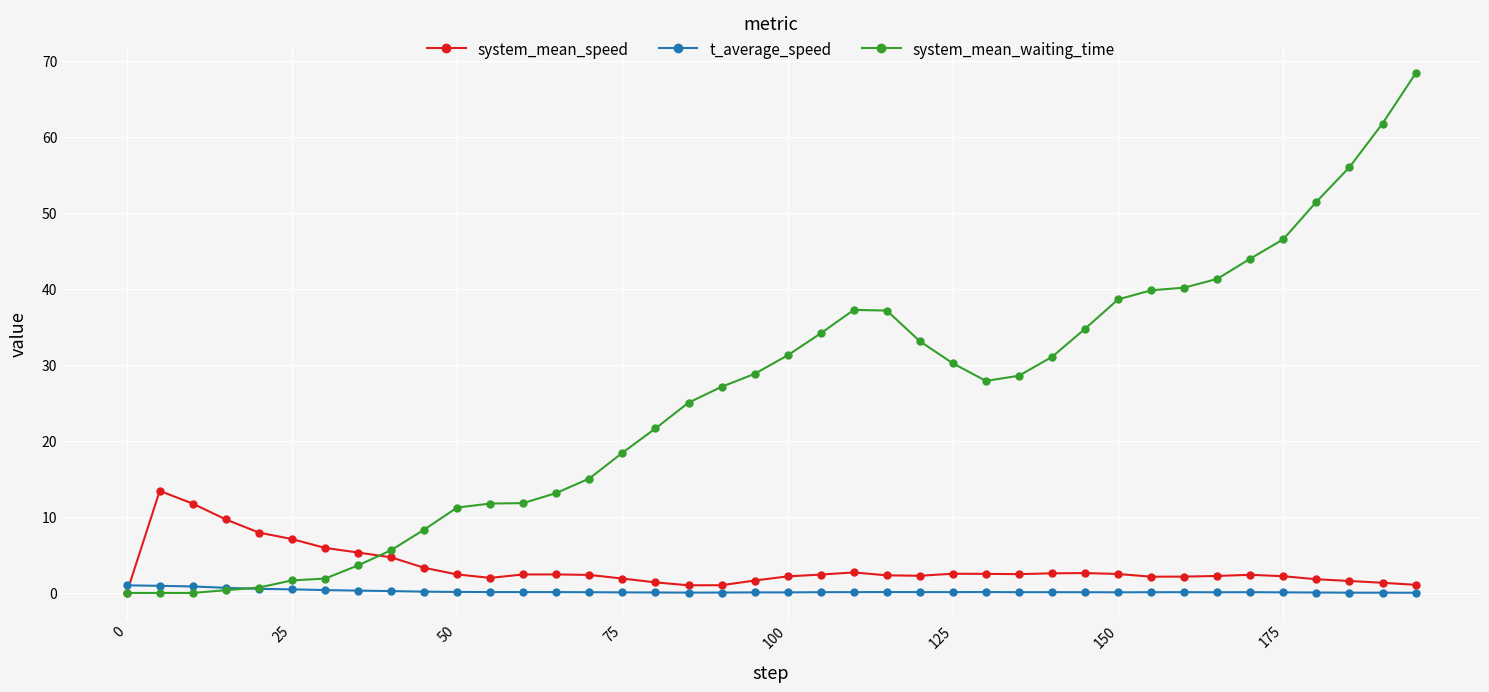

What is the sum of all t_average_speed values?

8.1